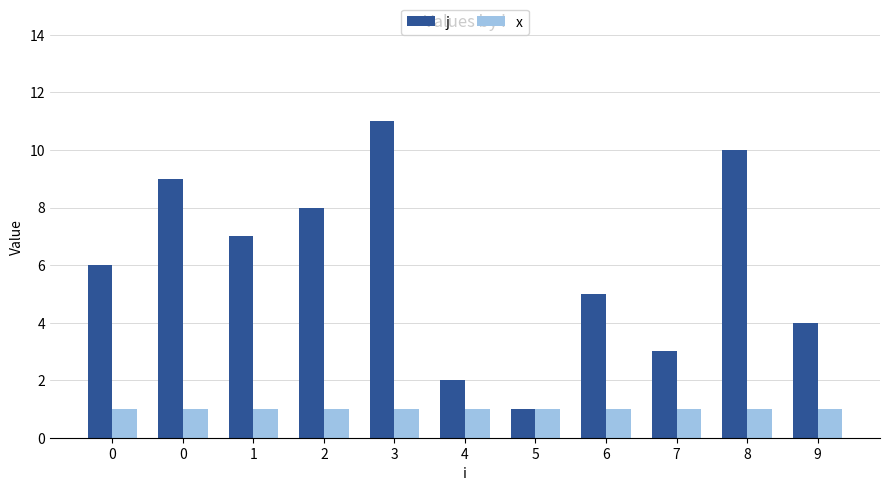

What is the minimum value shown in the chart?

1